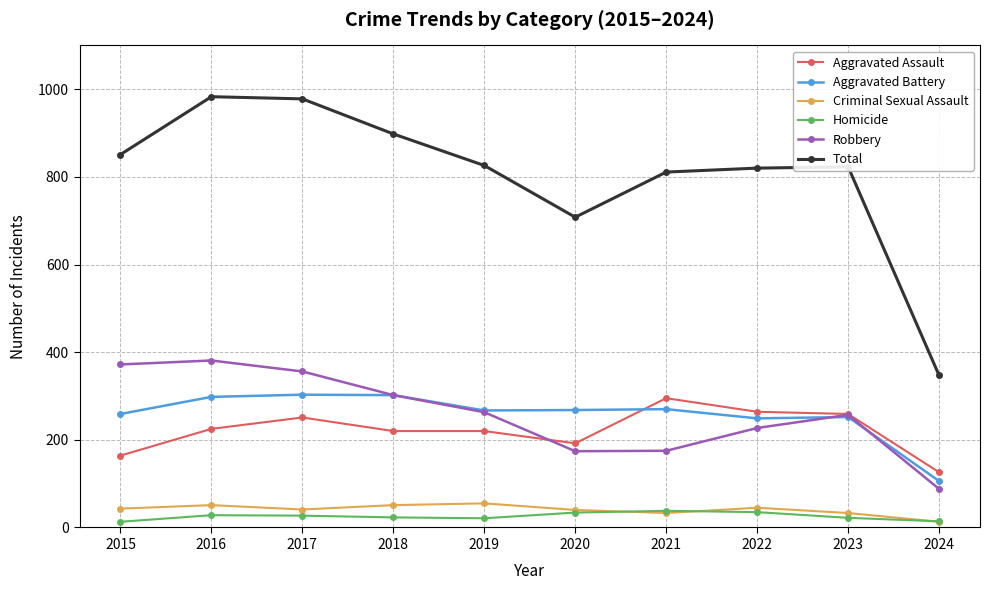

Where is Total nearest to the value 665?

2020